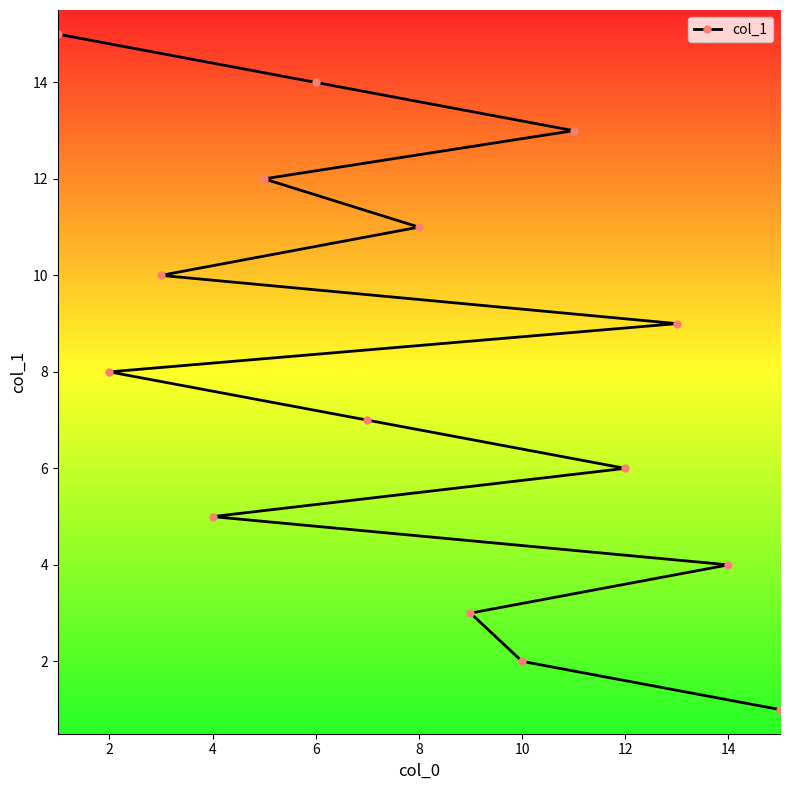

The value at 2 is 1. True or false?

False